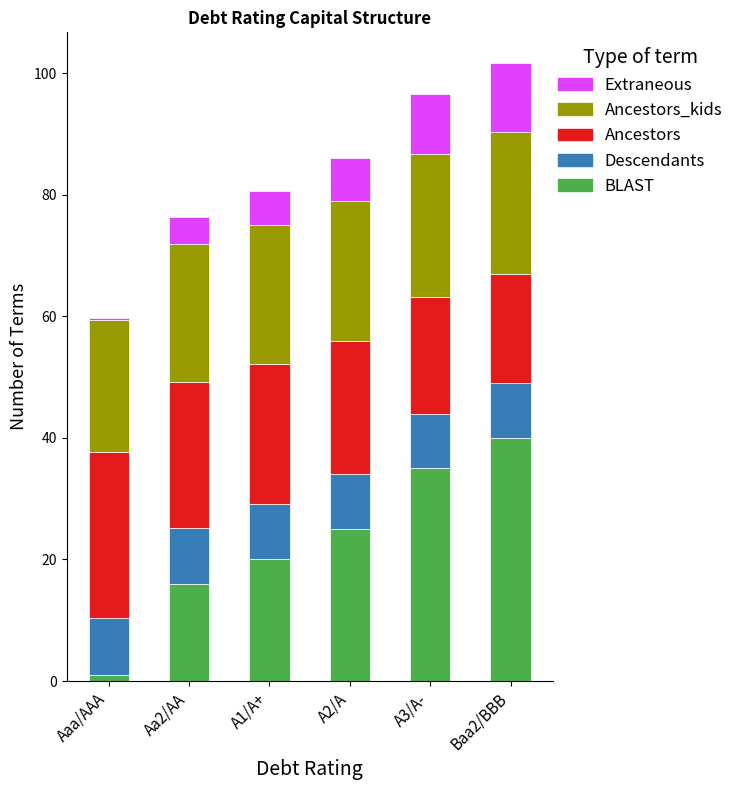

What is the maximum value for BLAST?

40.0